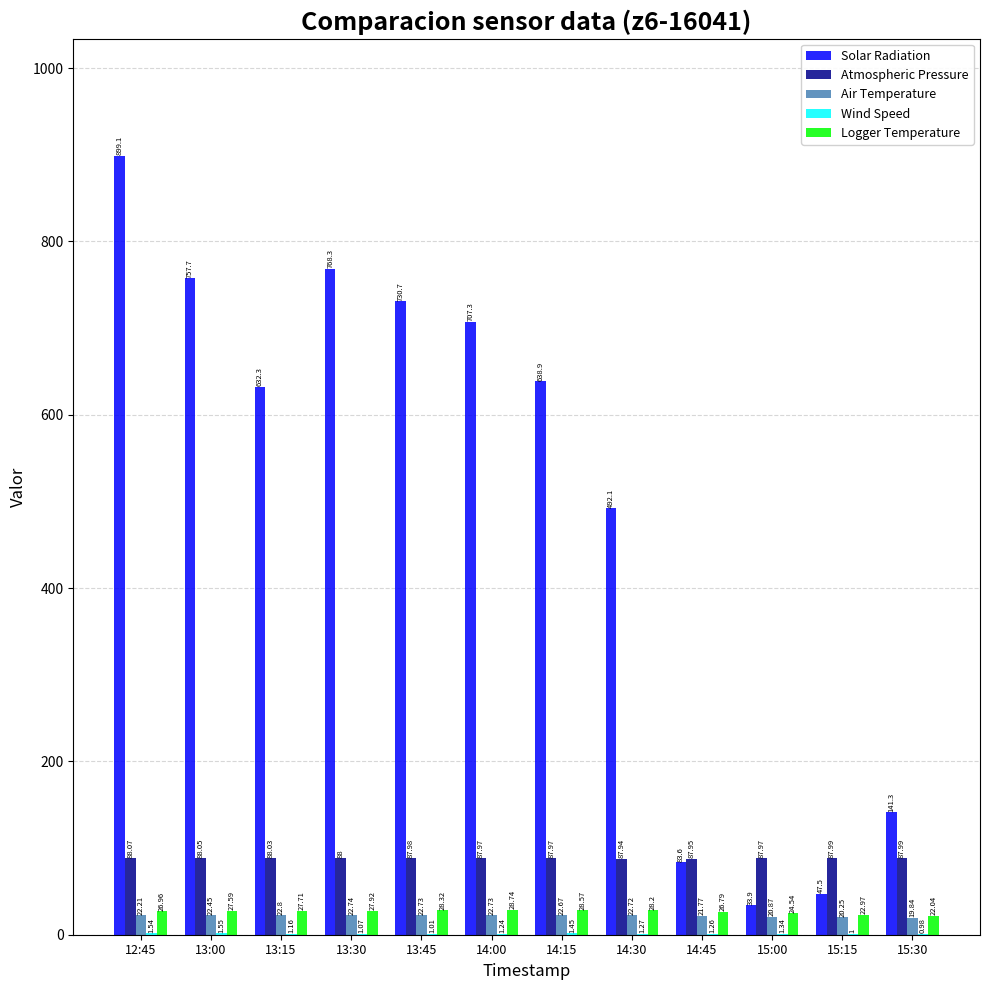

Between 13:45 and 15:00, which series saw the biggest shift?

Solar Radiation